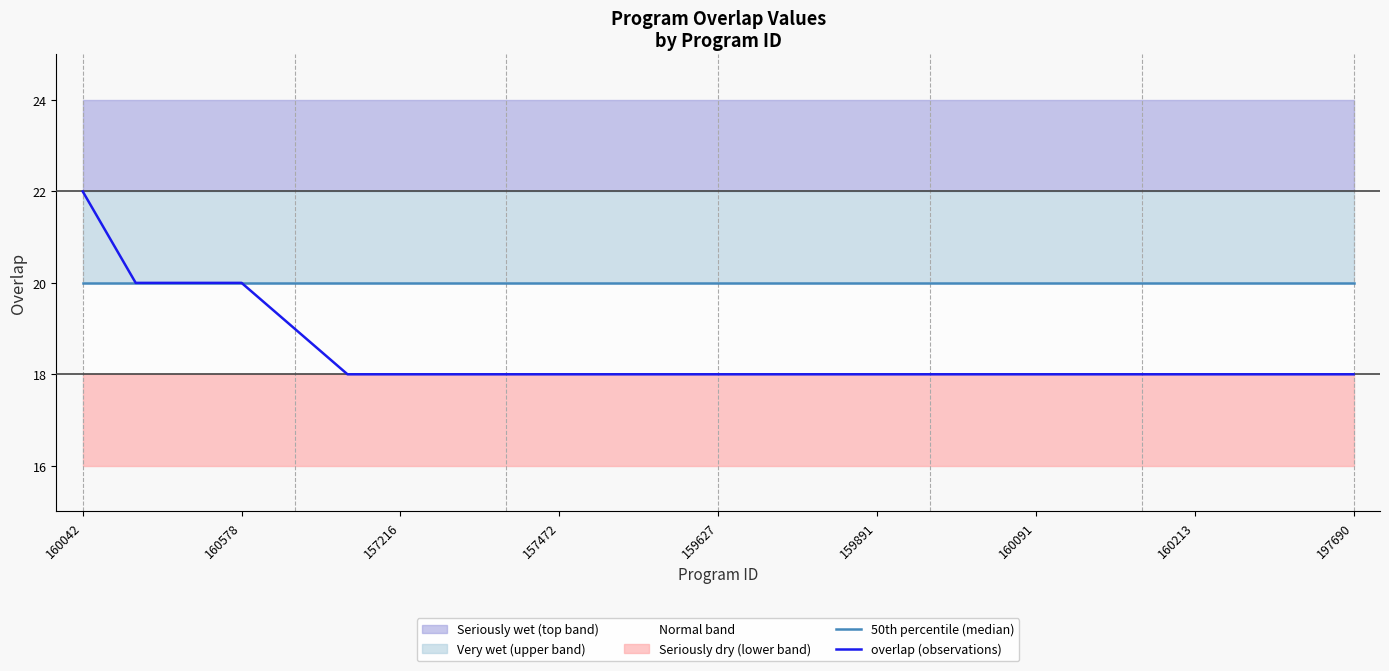

The value of overlap (observations) at 157472 is 18. True or false?

True